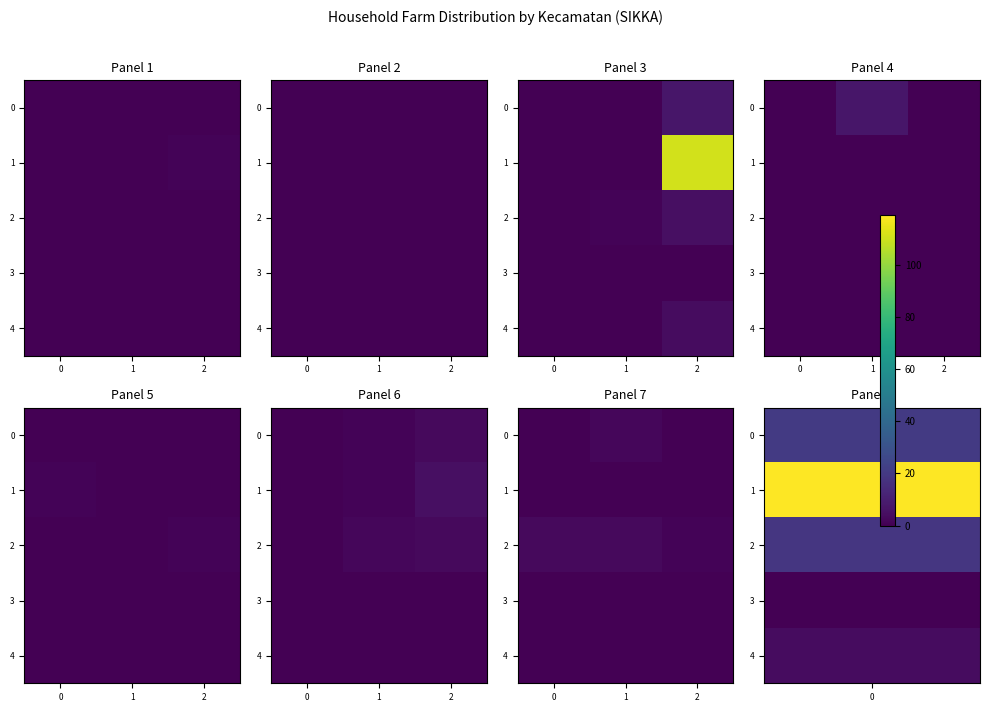

Is the value of row_0 at 2 greater than the value of row_3 at 0?

No